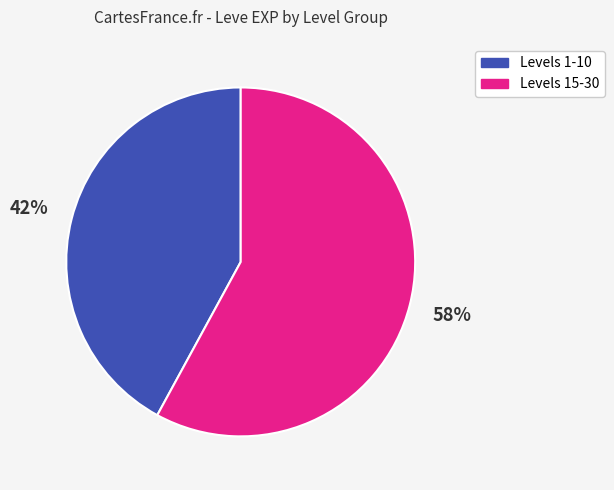

To the nearest percent, what is the difference between the largest and smallest slice percentages?

16%